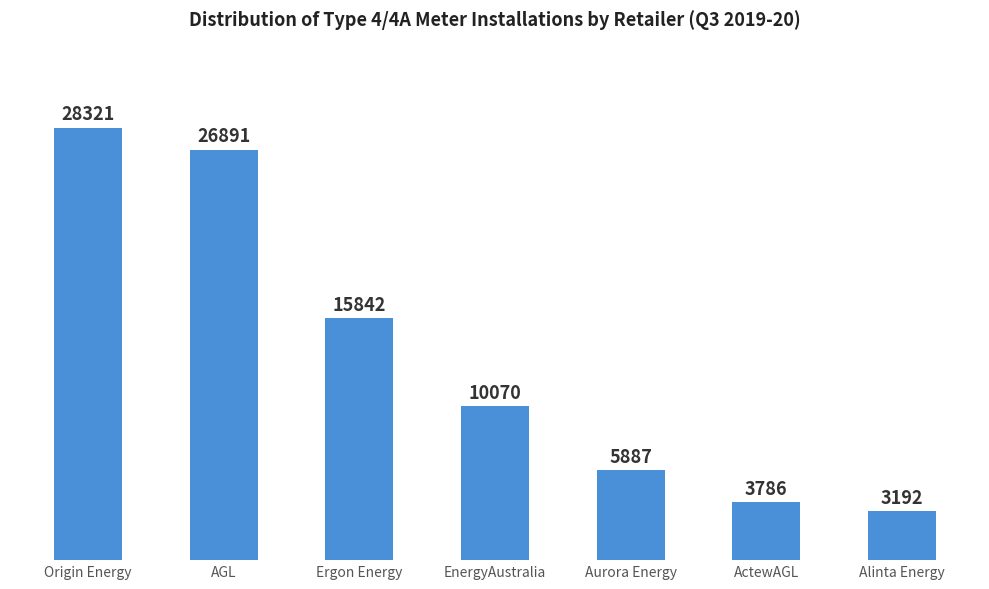

What is the sum of all values?

93989